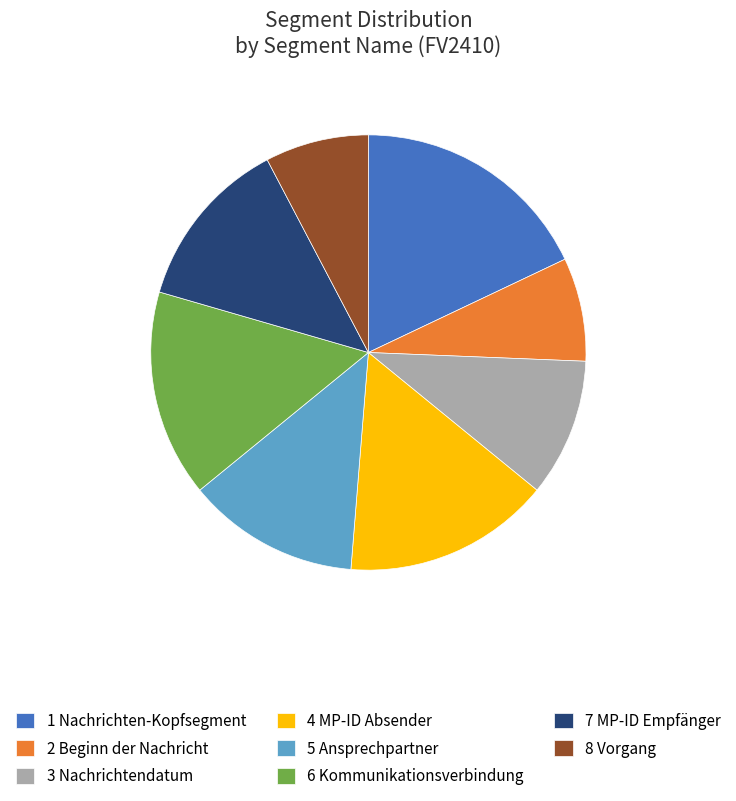

Is it true that 3 Nachrichtendatum is 10% of the pie?

True